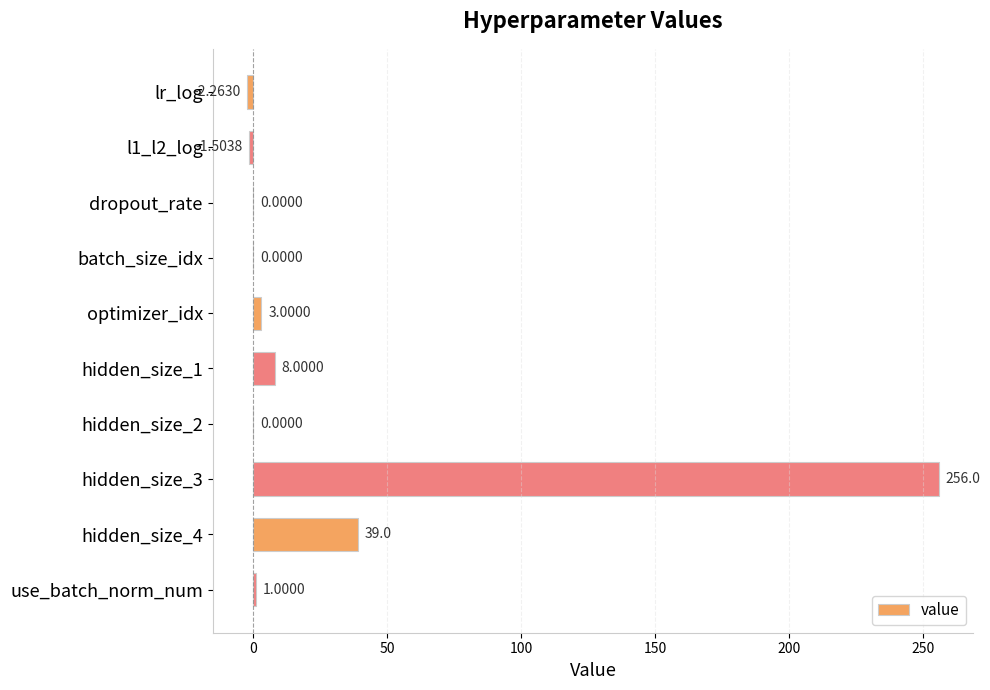

What is the sum of the values at lr_log and hidden_size_1?

5.7